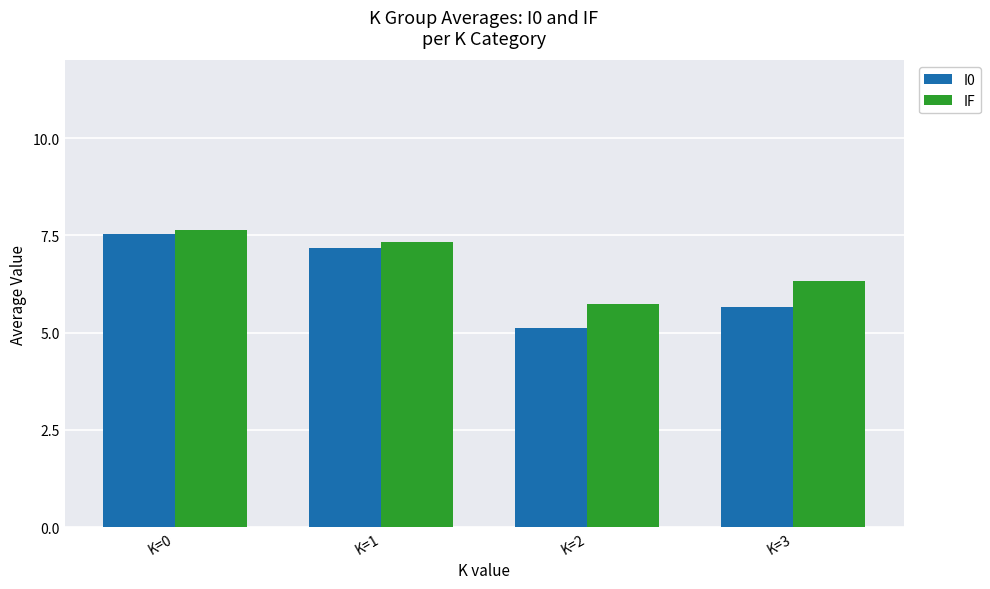

Rank the series by their maximum value, from highest to lowest.

IF, I0